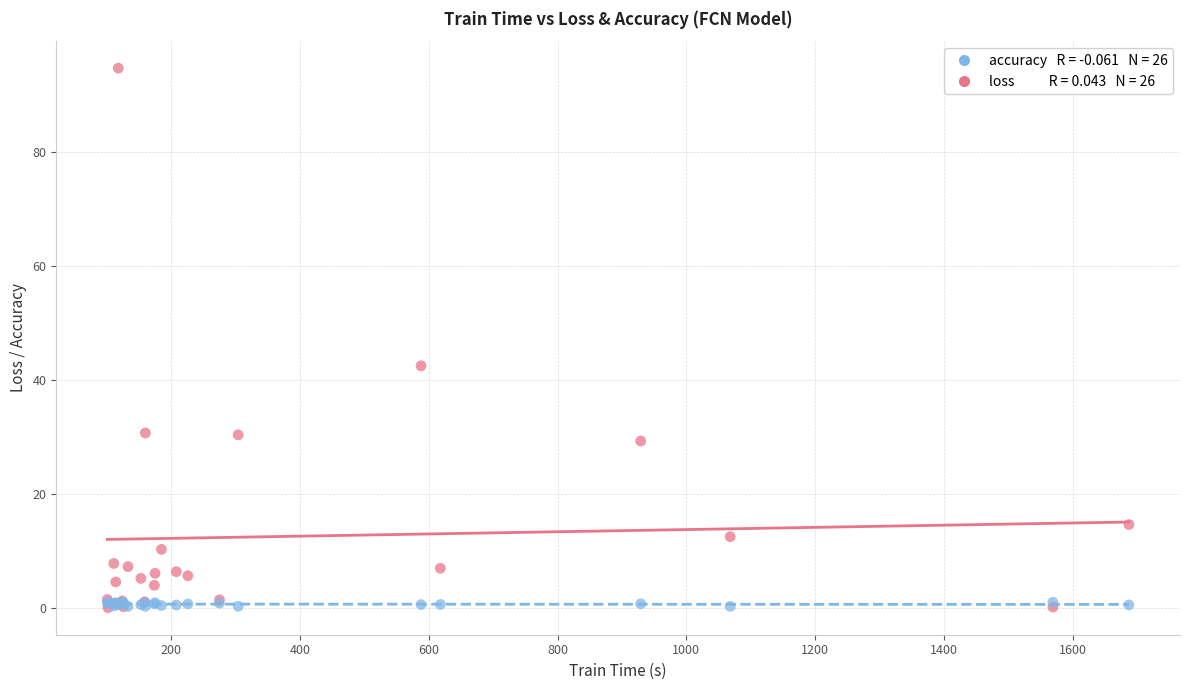

Across all series, what Y value is closest to 47?

42.5